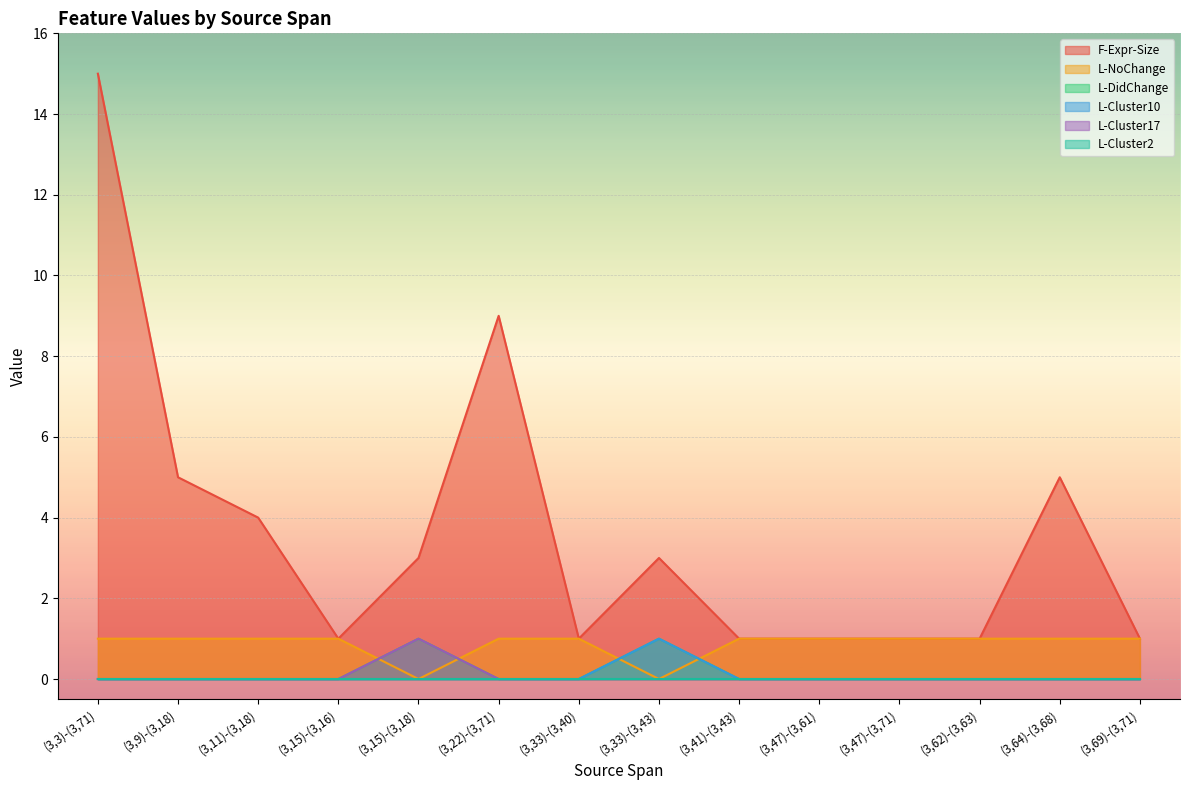

What position from the left is (3,33)-(3,40)?

7